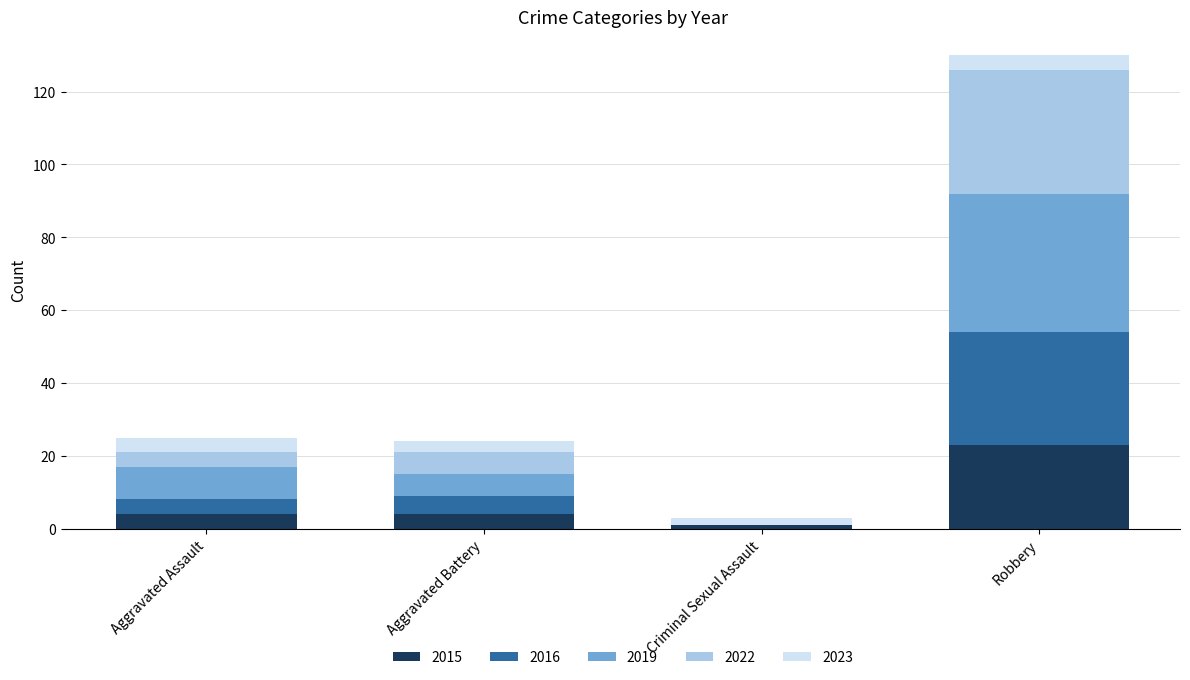

At which category is the sum across all series the highest?

Robbery